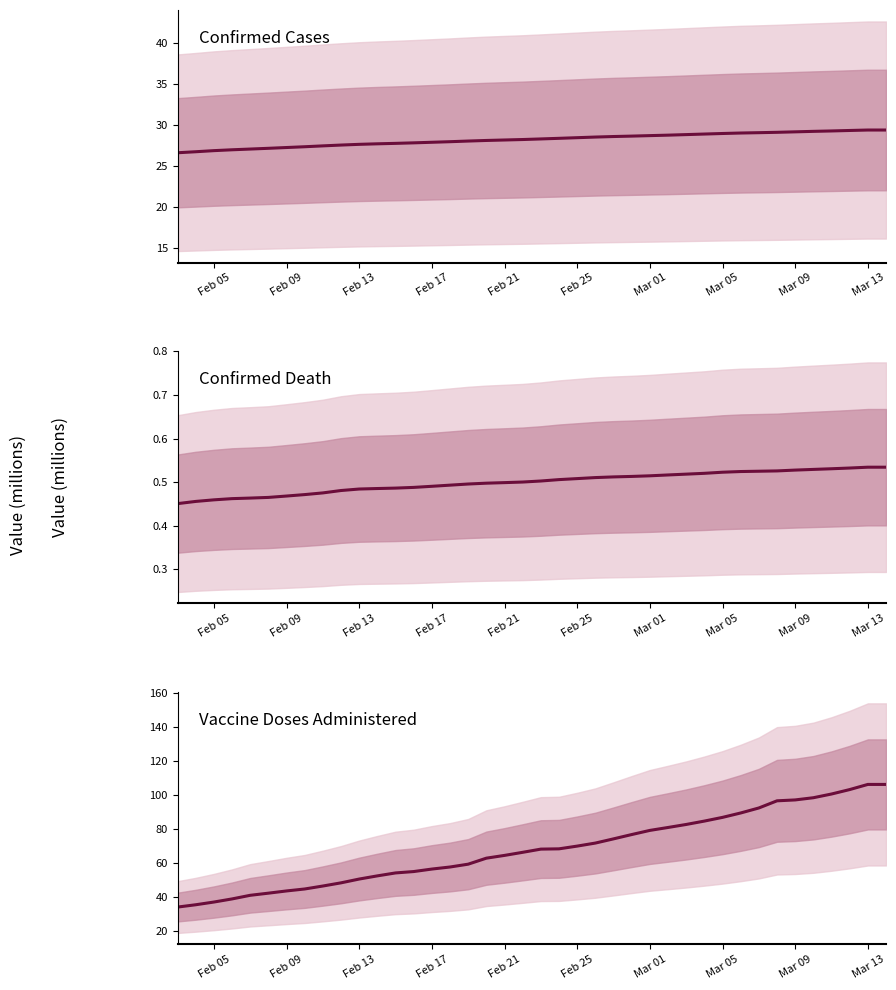

Which series has the largest total across all categories?

Vaccine Doses Administered